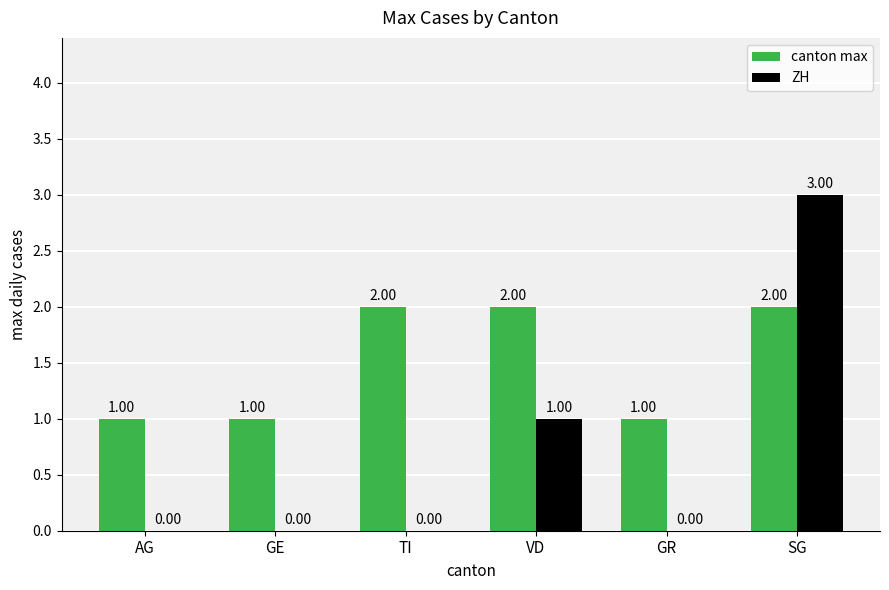

Which series changed the most between AG and SG?

ZH